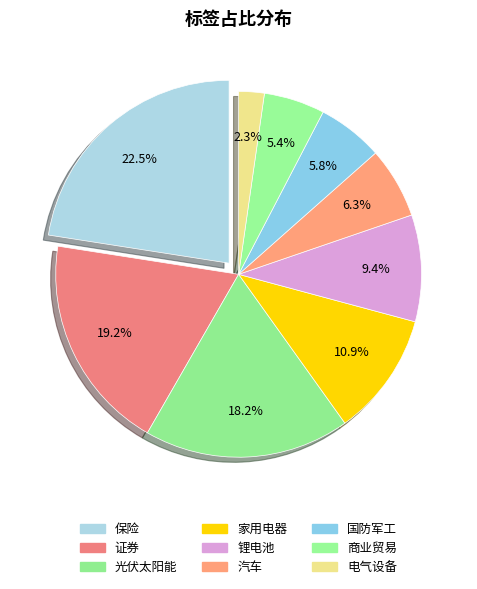

How many slices are in this pie chart?

9